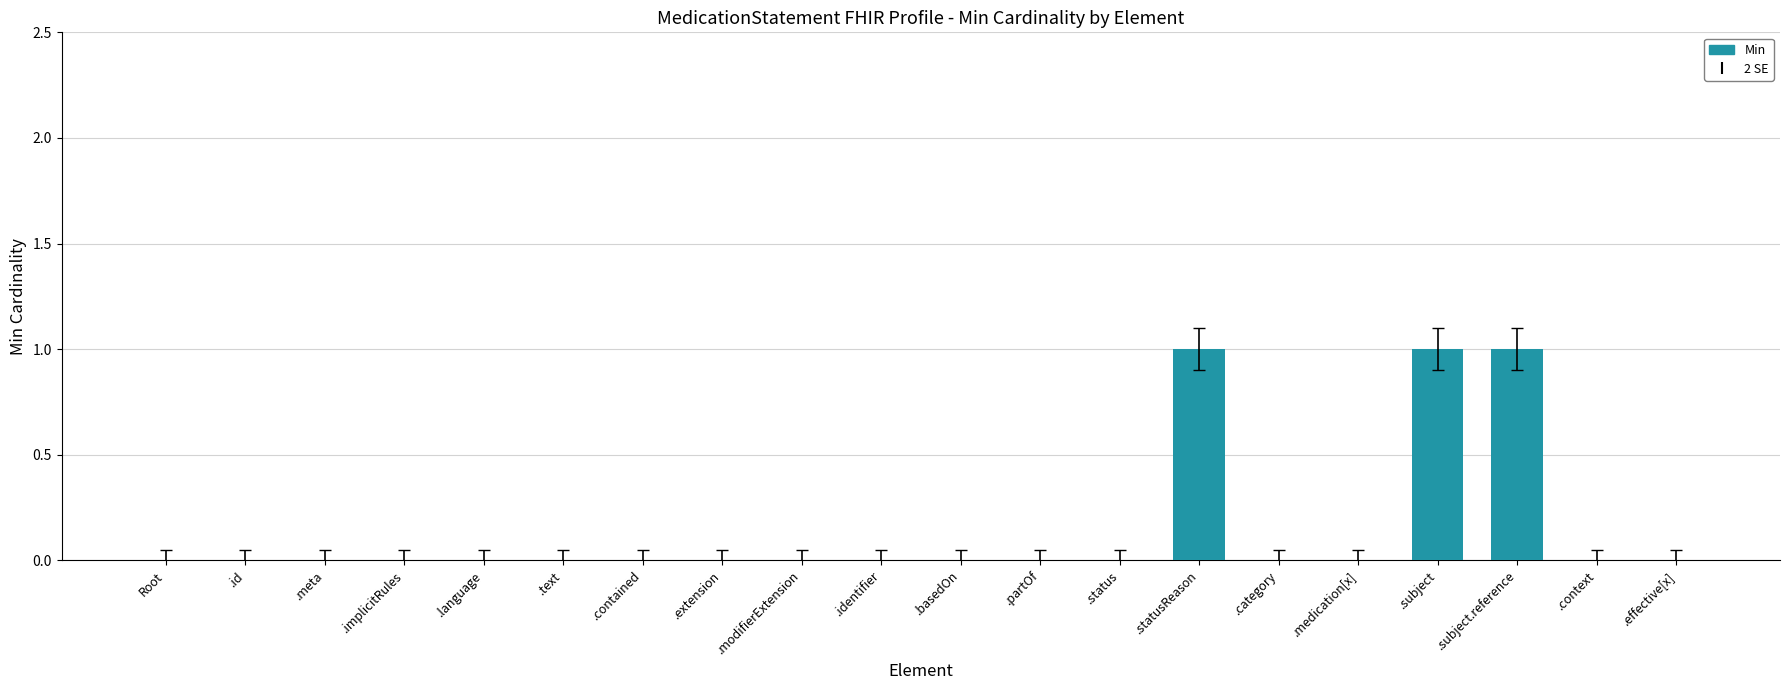

Is it true that the value at .status is -1?

False